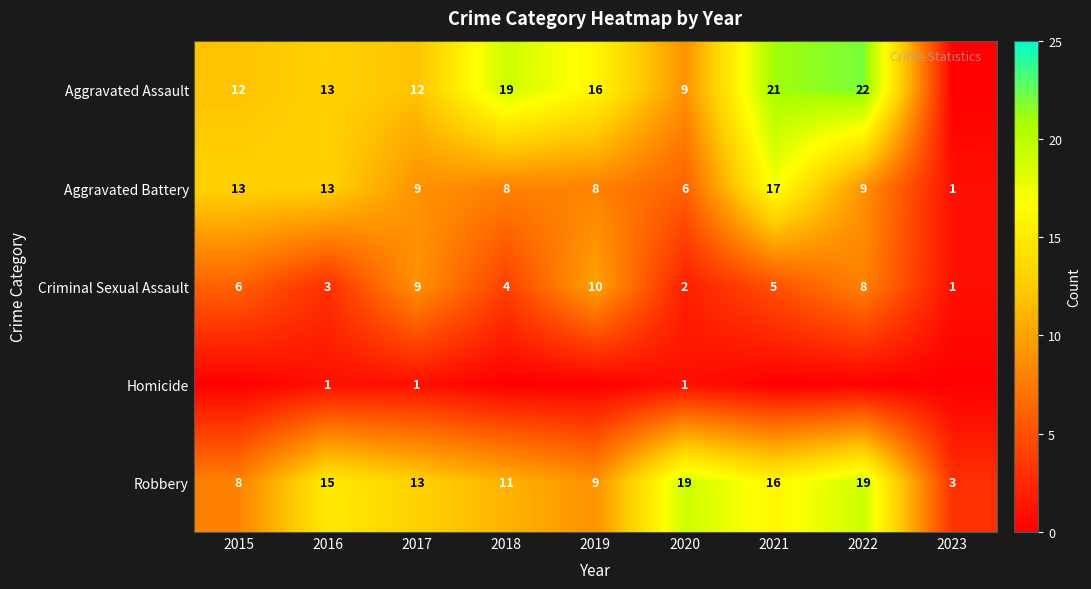

List the labels in order of Criminal Sexual Assault value, smallest first.

2023, 2020, 2016, 2018, 2021, 2015, 2022, 2017, 2019